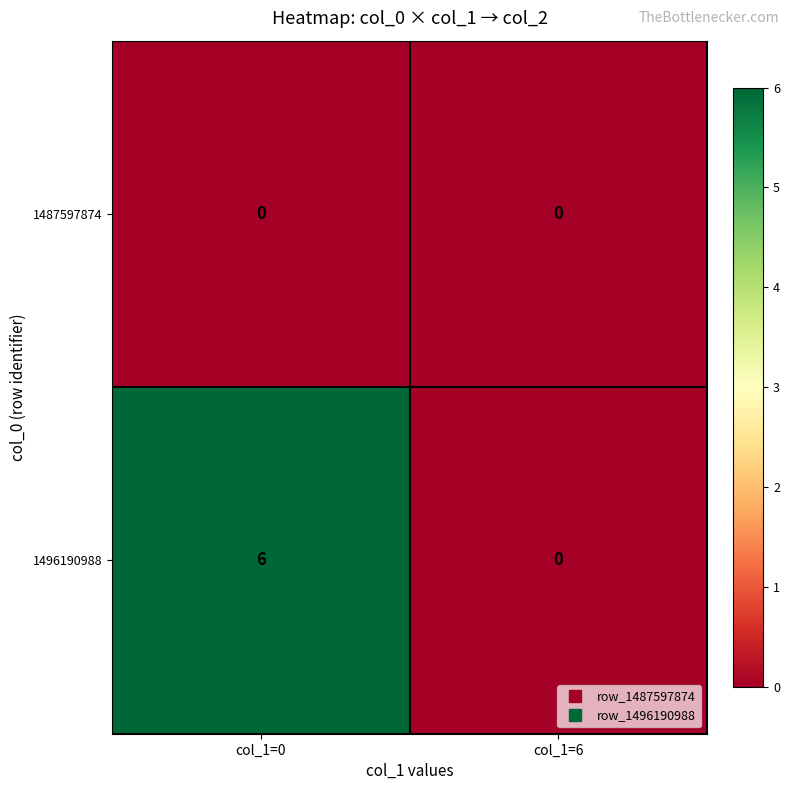

At which category is the sum across all series the highest?

col_1=0